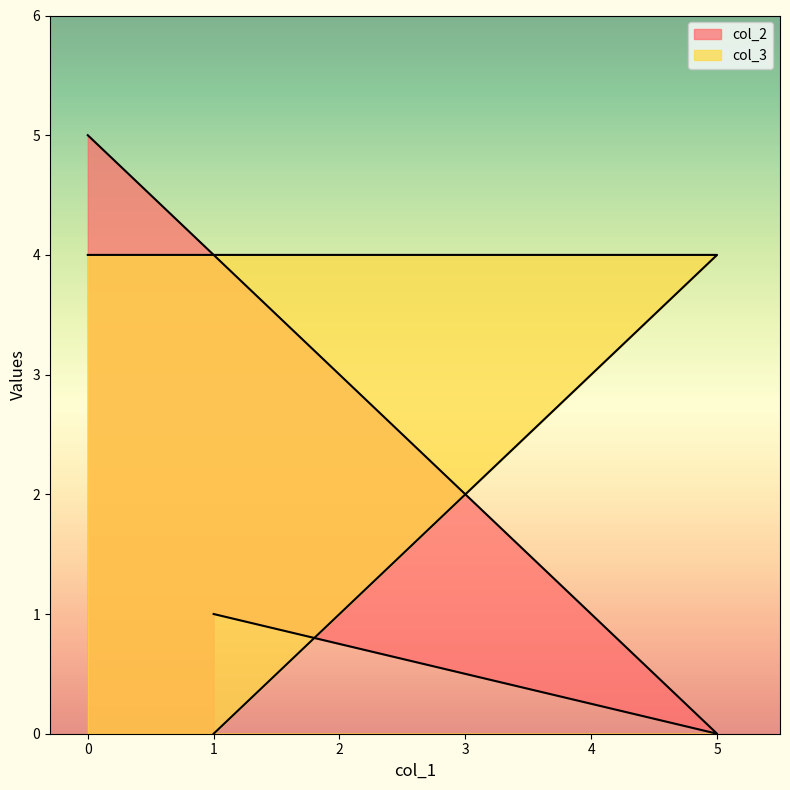

How many col_3 values are between 0 and 4?

3